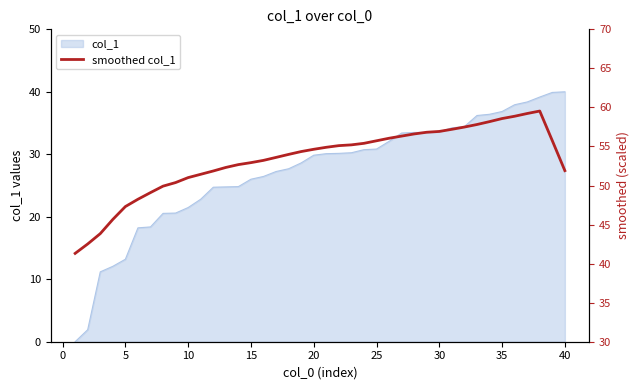

What is the difference between the maximum and minimum values?

18.2